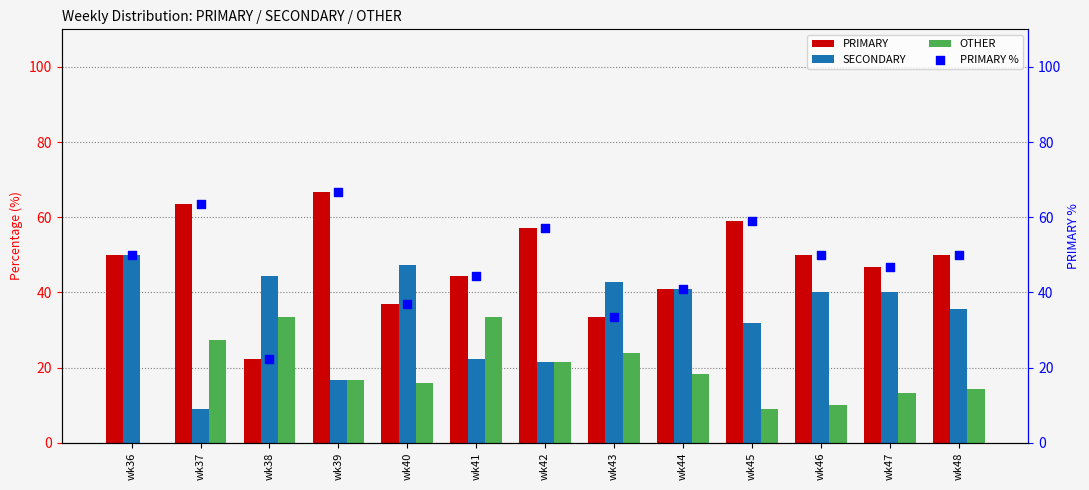

What is the total value across all series at wk38?

122.2